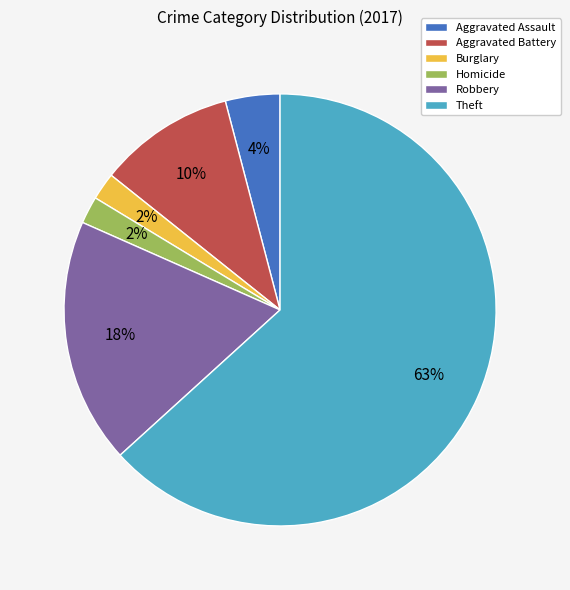

To the nearest percent, what is the average slice percentage?

17%